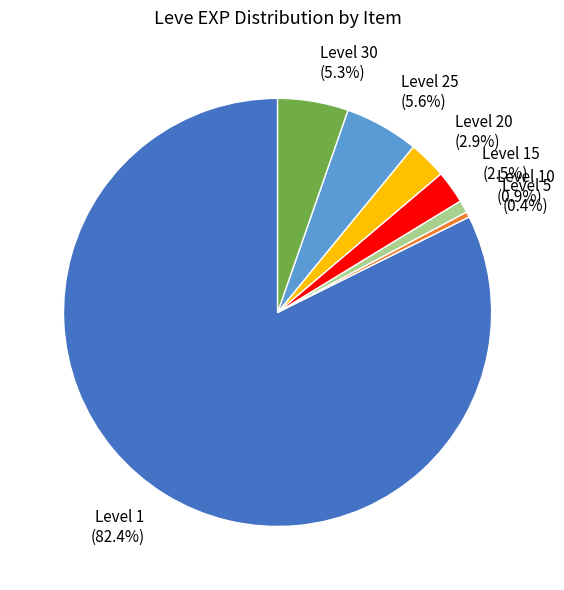

Does any single category account for the majority?

Yes